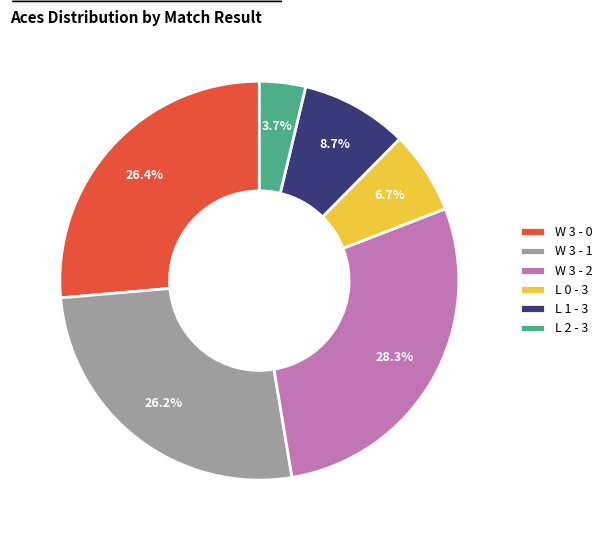

To the nearest percent, what is the difference between the largest and smallest slice percentages?

25%